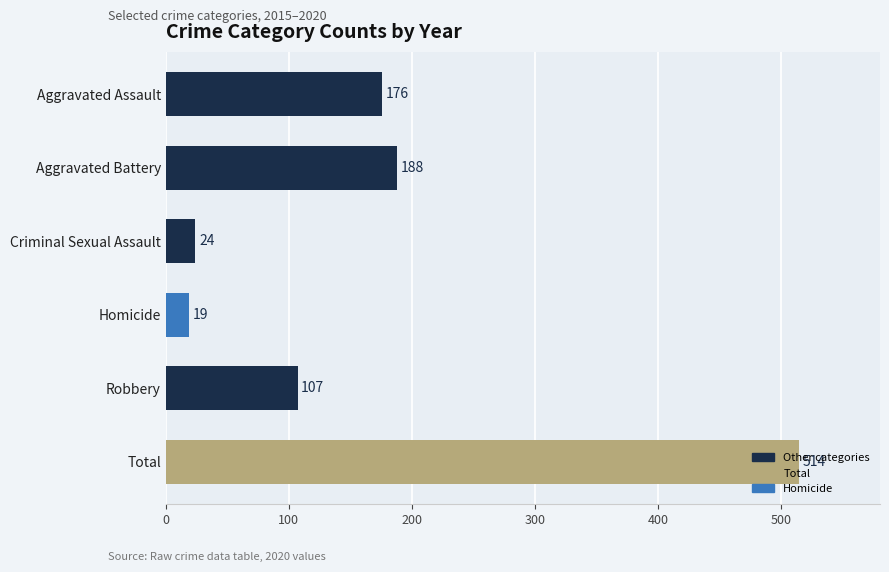

What is the ratio of the value at Aggravated Assault to the value at Robbery?

1.6